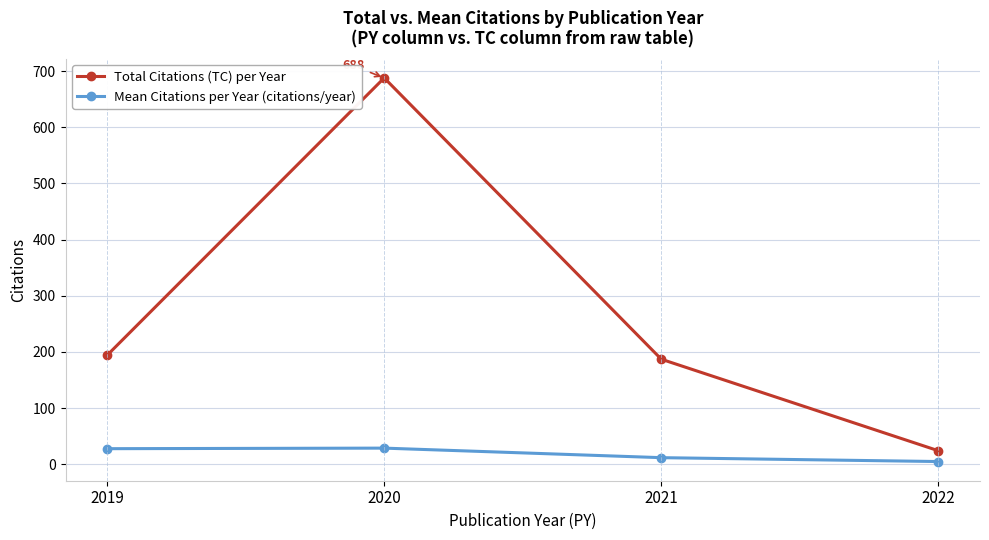

What is the value of the Total Citations (TC) per Year point at the 4th from the left?

24.0